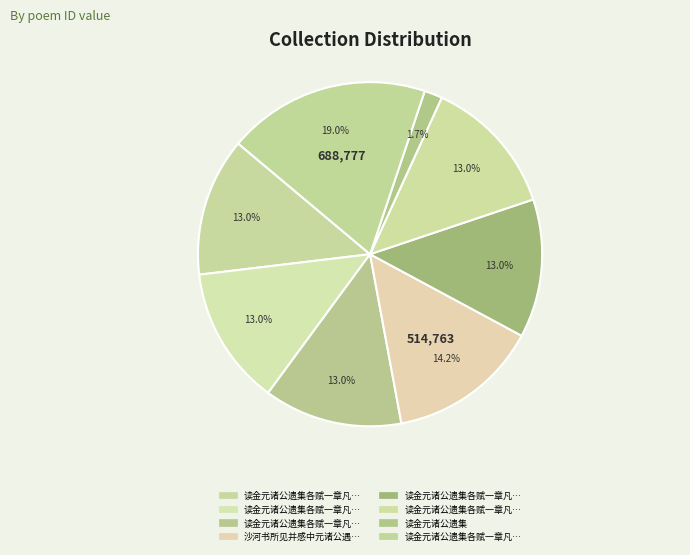

Count the number of slices in the pie.

8